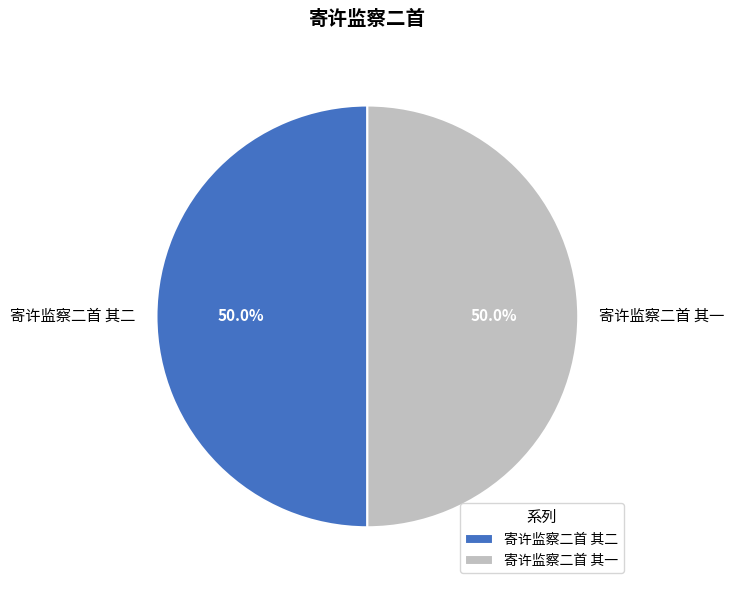

What is the ratio of the value at 寄许监察二首 其一 to the value at 寄许监察二首 其二?

1.0